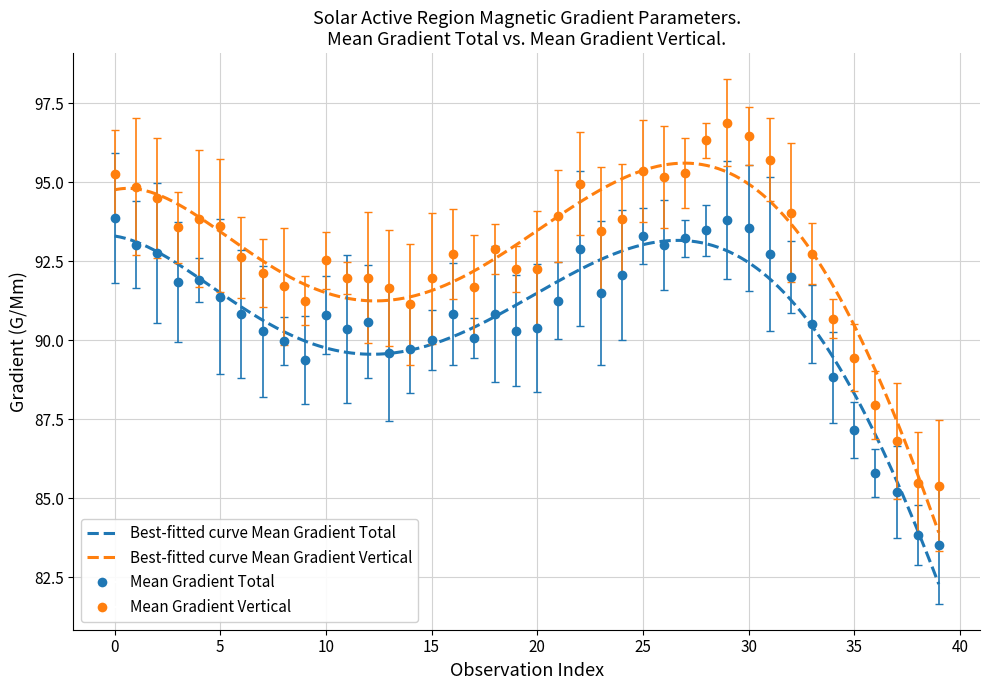

How many values in the Mean Gradient Total series exceed 90?

30